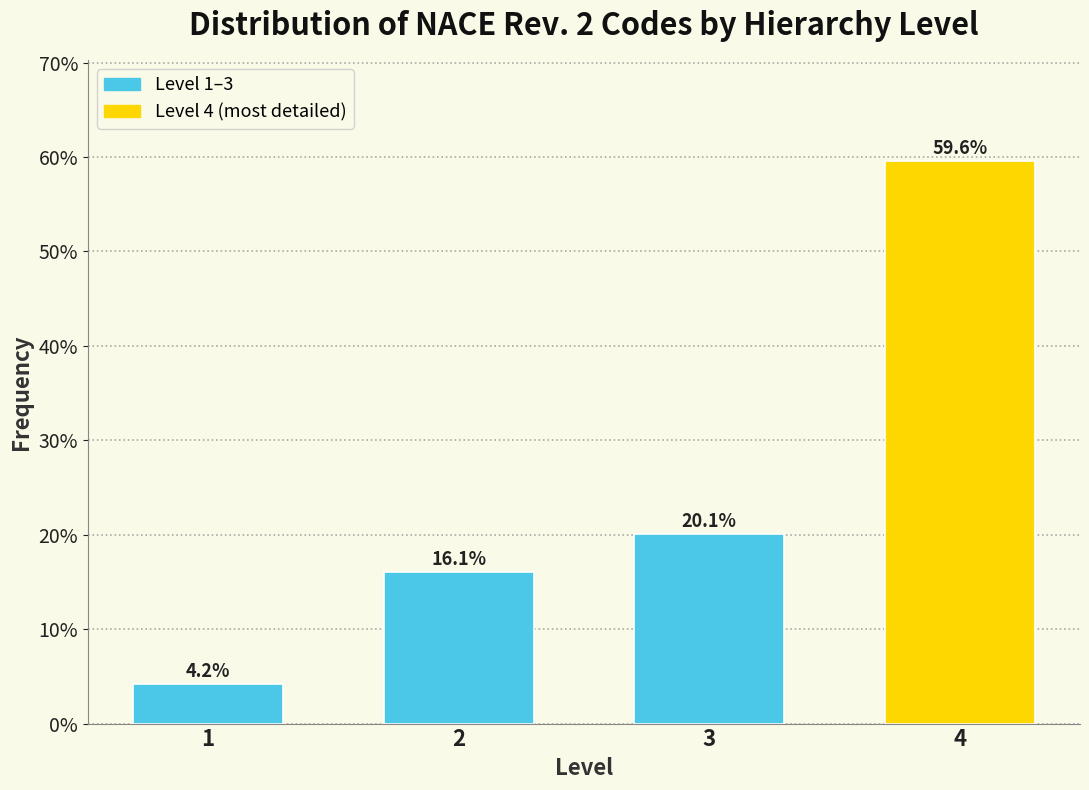

Reading right to left, extract all data points from this chart.

59.6	20.1	16.1	4.2